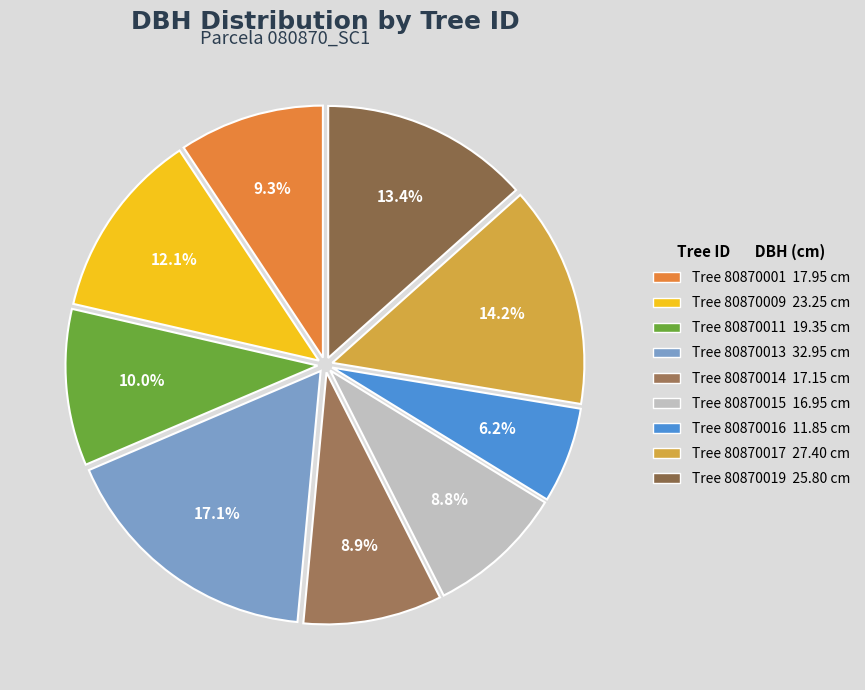

Which category has the smallest portion of the pie?

Tree 80870016 11.85 cm